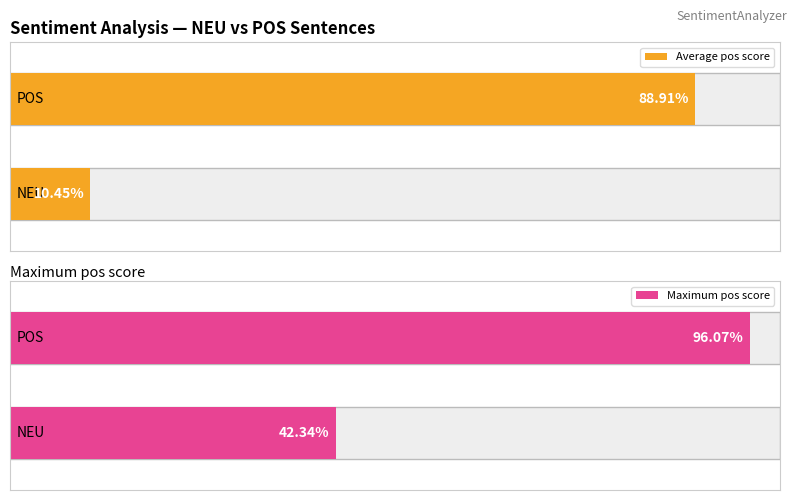

Is it true that pos equals 0.3 at NEU?

False